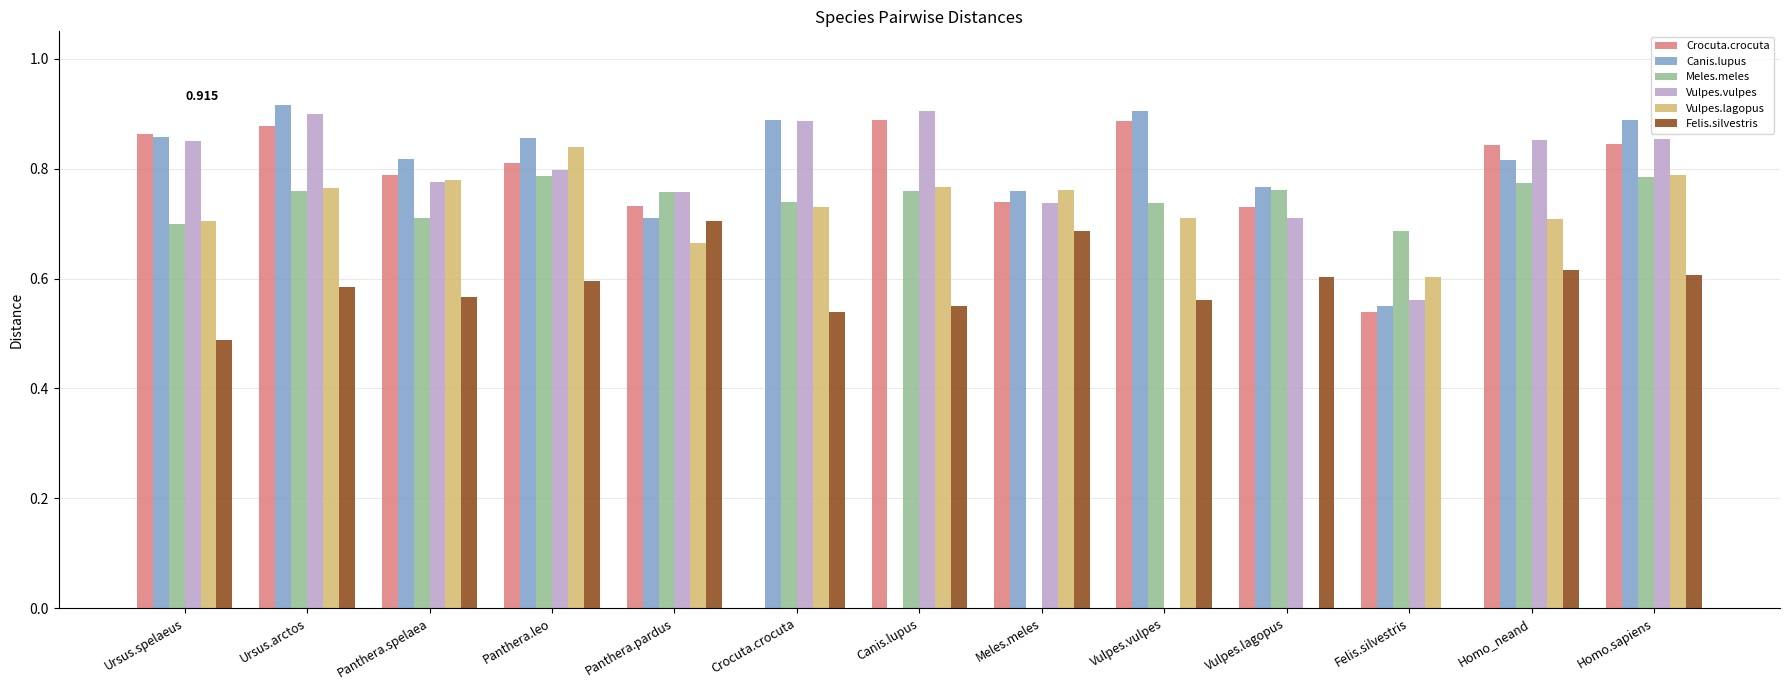

The value of Meles.meles at Meles.meles is -0.4. True or false?

False